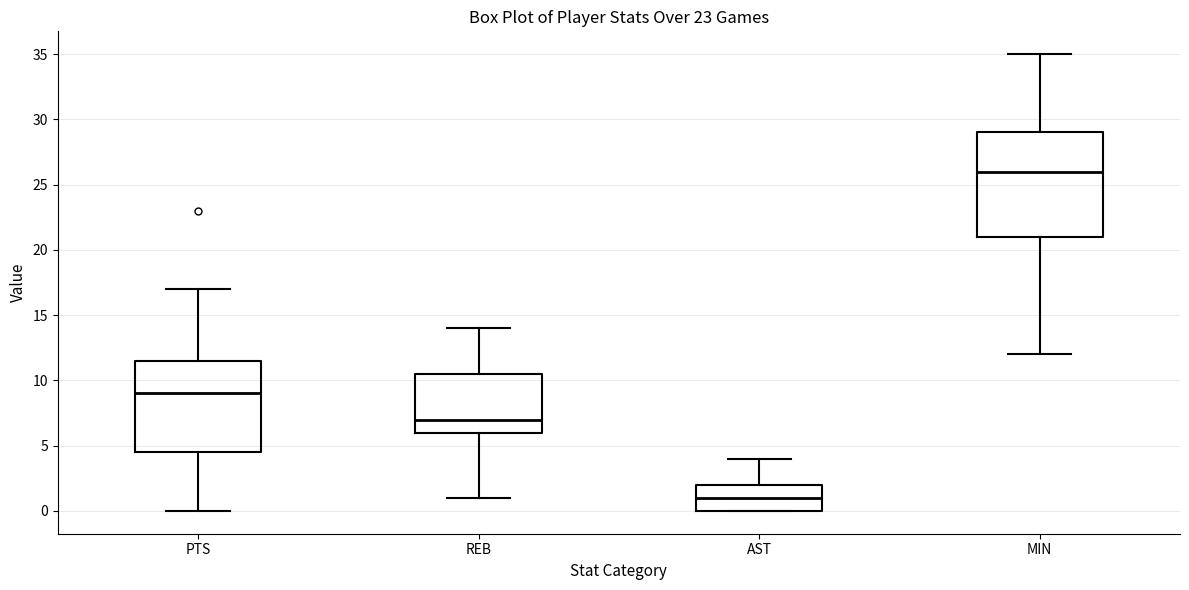

Reading left to right, read every box against the y-axis: the position of its median line, the range the box covers, and the ends of its whiskers. The values are not printed on the chart, so give them approximately, as read against the axis.

PTS: median 9.0, box 4.5 to 11.5, whiskers 0.0 to 17.0
REB: median 7.0, box 6.0 to 10.5, whiskers 1.0 to 14.0
AST: median 1.0, box 0.0 to 2.0, whiskers 0.0 to 4.0
MIN: median 26.0, box 21.0 to 29.0, whiskers 12.0 to 35.0